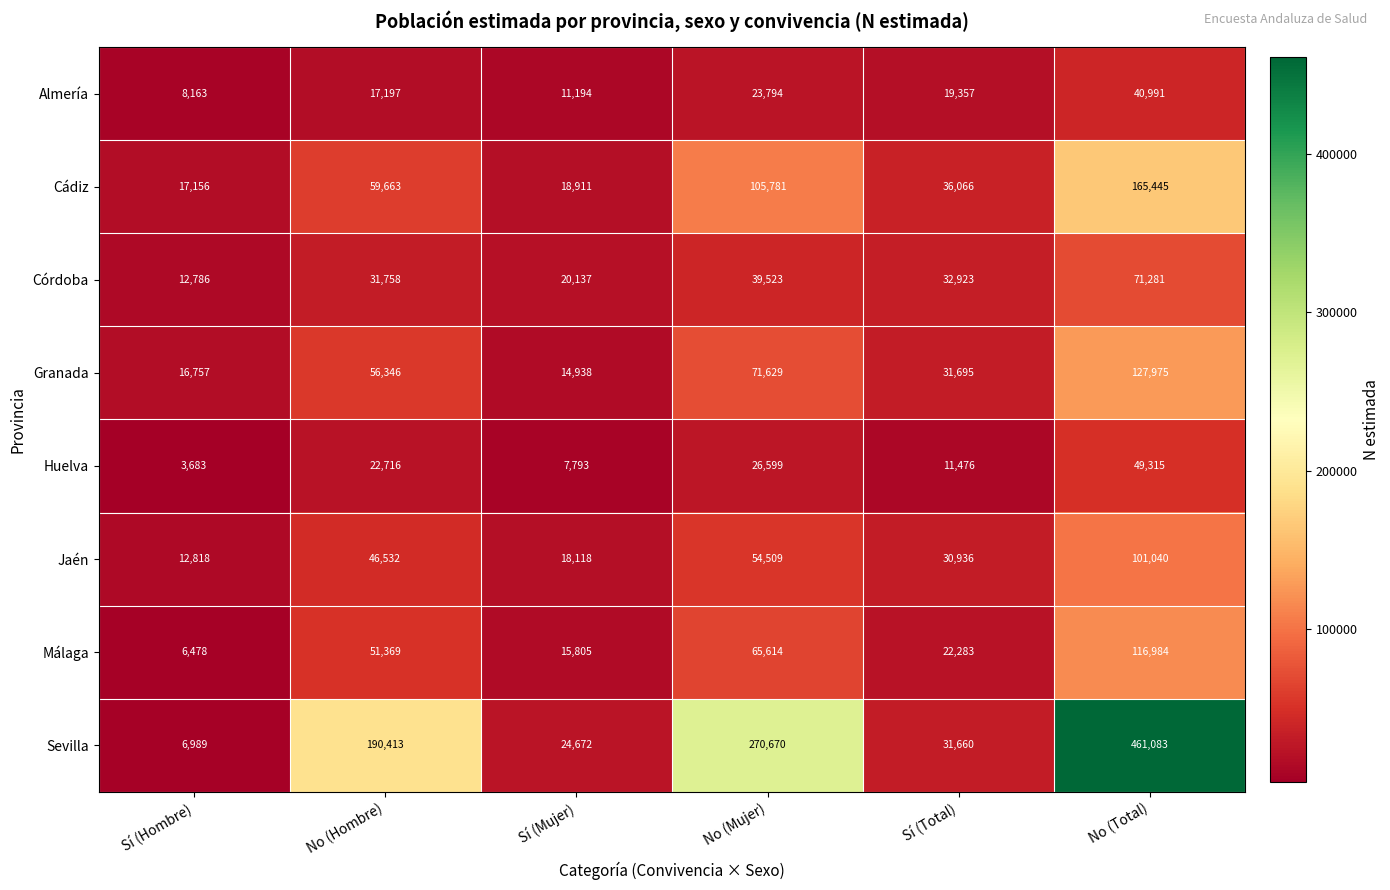

At which label does Granada reach its peak?

No (Total)